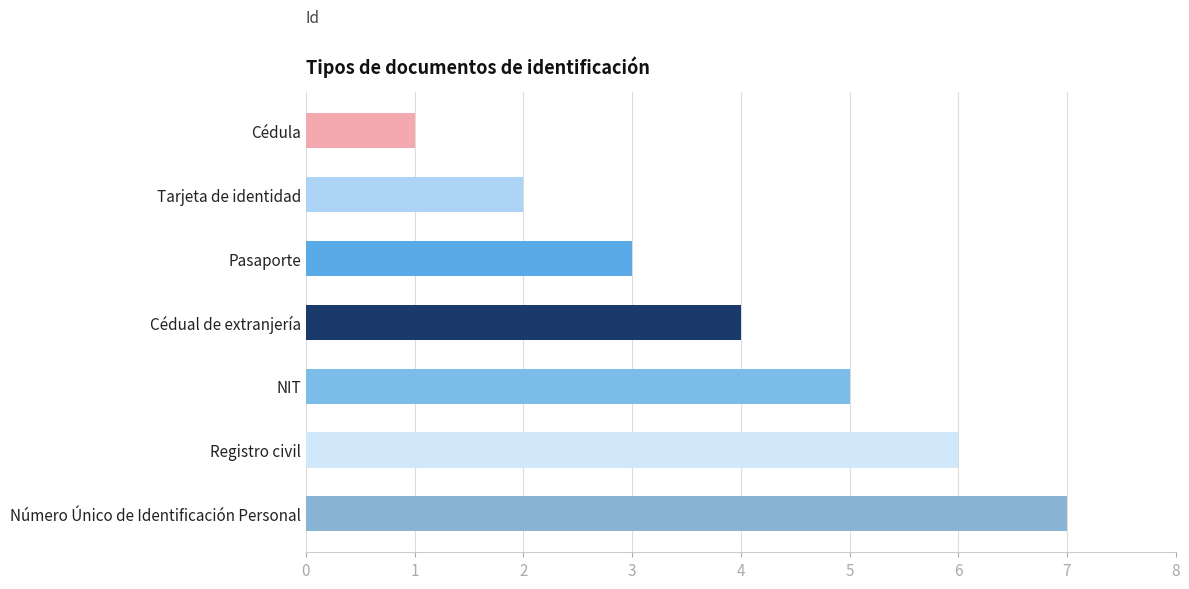

What is the sum of the values at Registro civil and Número Único de Identificación Personal?

13